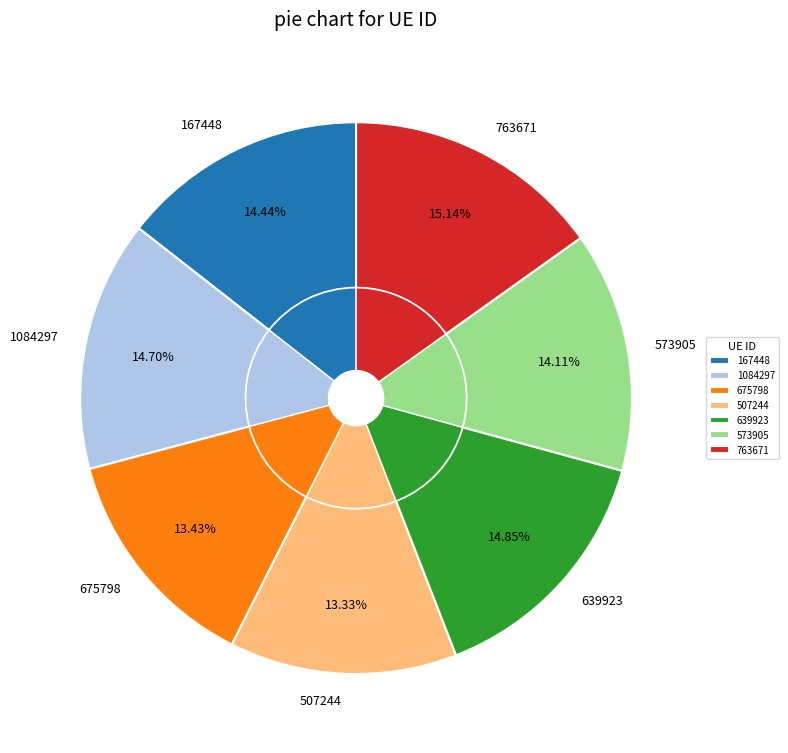

What is the ratio of the value at 639923 to the value at 167448?

1.0